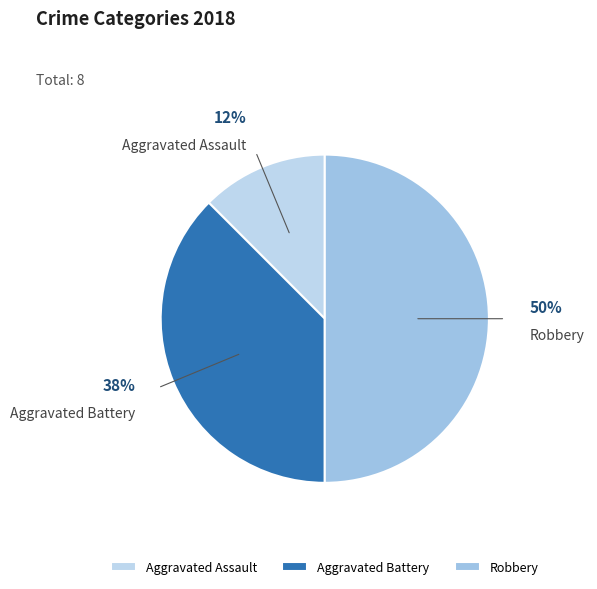

Does Aggravated Assault account for over 50% of the chart?

No